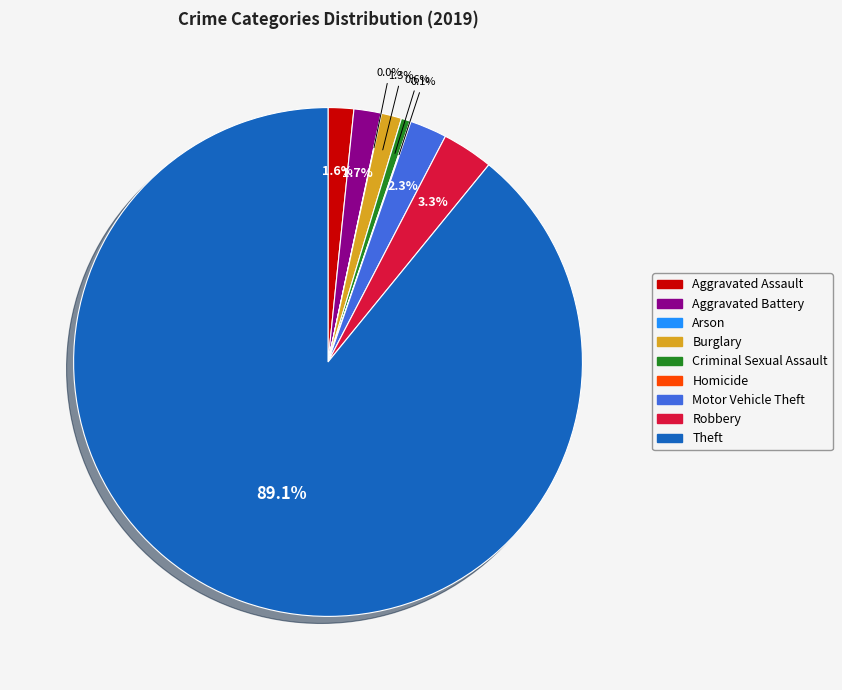

Which category has the biggest portion of the pie?

Theft